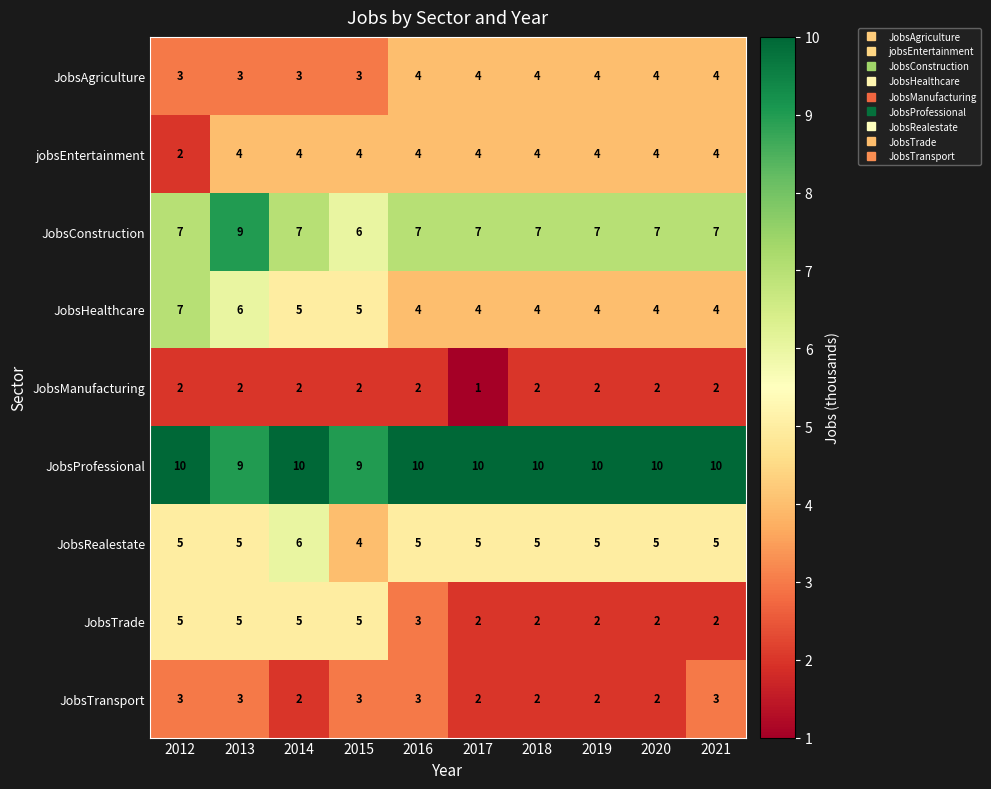

What value does the JobsRealestate series have at 2018?

5